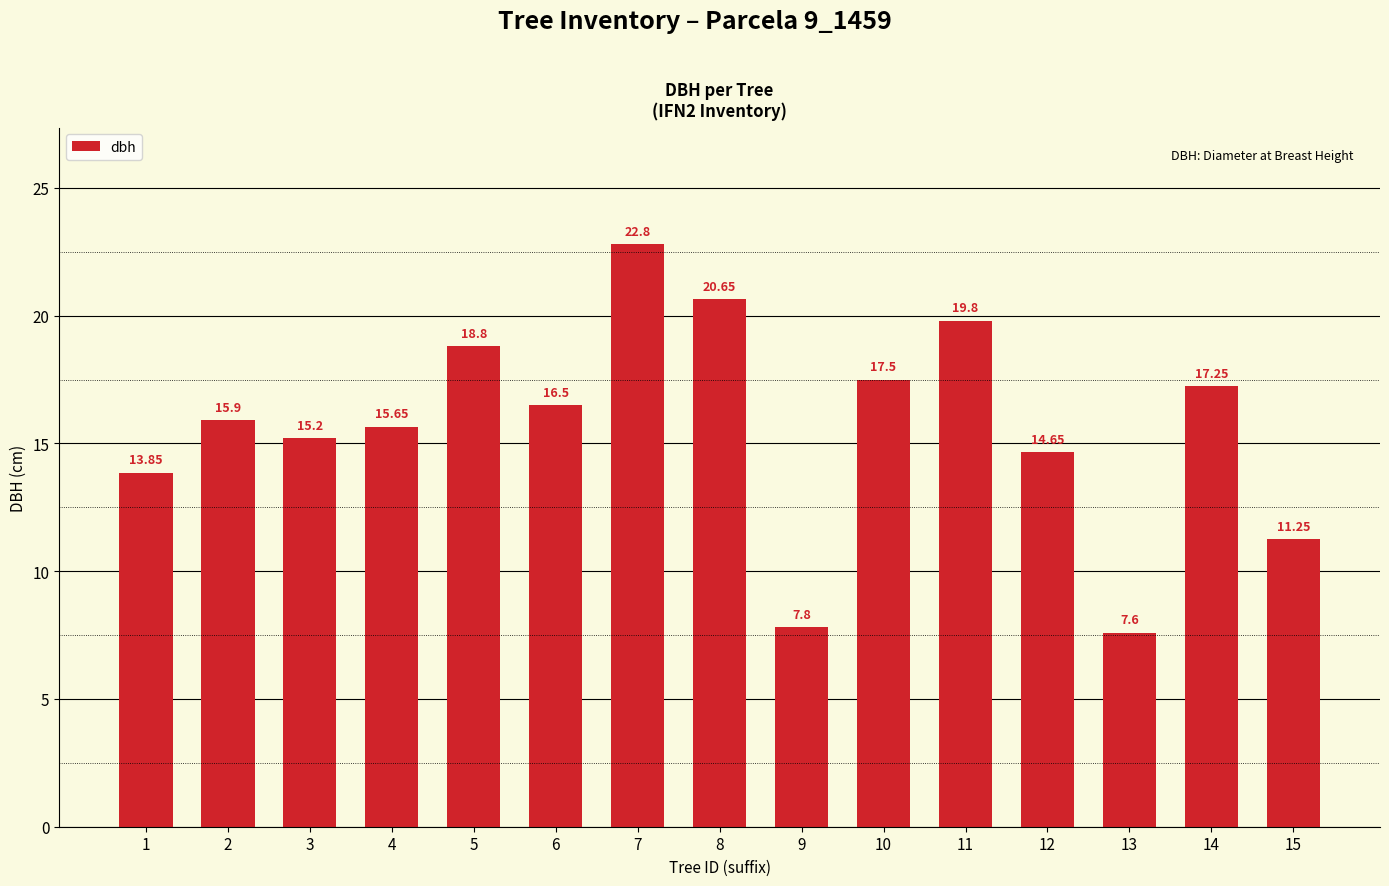

Rank the categories by value from lowest to highest.

13, 9, 15, 1, 12, 3, 4, 2, 6, 14, 10, 5, 11, 8, 7